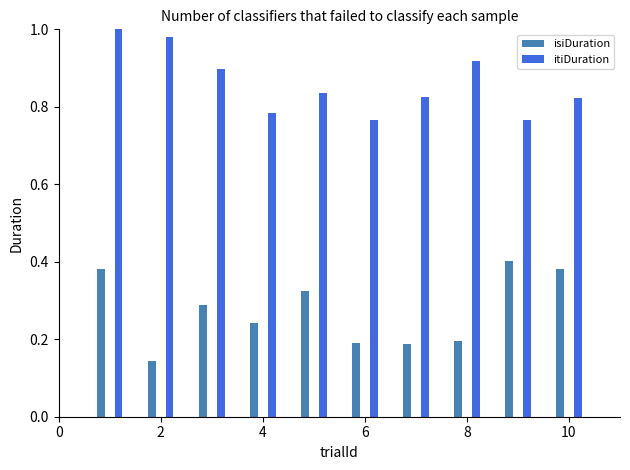

At how many categories does at least one series exceed 0?

10